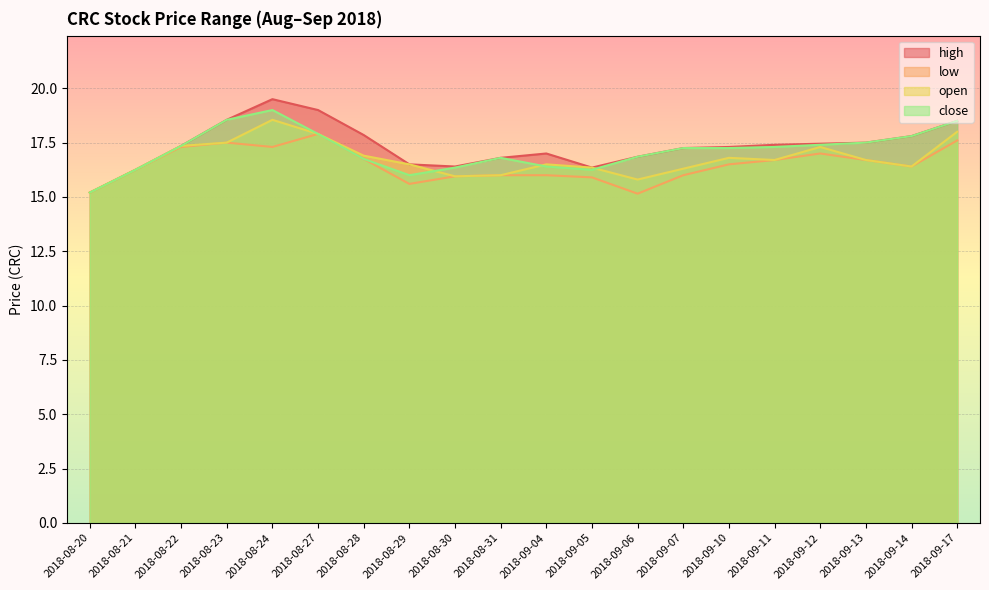

Reading left to right, what are all the values shown in this chart?

high: 2018-08-20=15.2	2018-08-21=16.2	2018-08-22=17.4	2018-08-23=18.6	2018-08-24=19.5	2018-08-27=19.0	2018-08-28=17.9	2018-08-29=16.5	2018-08-30=16.4	2018-08-31=16.8	2018-09-04=17.0	2018-09-05=16.4	2018-09-06=16.9	2018-09-07=17.2	2018-09-10=17.3	2018-09-11=17.4	2018-09-12=17.4	2018-09-13=17.5	2018-09-14=17.8	2018-09-17=18.5
low: 2018-08-20=15.2	2018-08-21=16.2	2018-08-22=17.3	2018-08-23=17.5	2018-08-24=17.3	2018-08-27=17.9	2018-08-28=16.8	2018-08-29=15.6	2018-08-30=15.9	2018-08-31=16.0	2018-09-04=16.0	2018-09-05=15.9	2018-09-06=15.2	2018-09-07=16.0	2018-09-10=16.5	2018-09-11=16.7	2018-09-12=17.0	2018-09-13=16.7	2018-09-14=16.4	2018-09-17=17.6
open: 2018-08-20=15.2	2018-08-21=16.2	2018-08-22=17.4	2018-08-23=17.5	2018-08-24=18.6	2018-08-27=17.9	2018-08-28=16.9	2018-08-29=16.5	2018-08-30=15.9	2018-08-31=16.0	2018-09-04=16.5	2018-09-05=16.4	2018-09-06=15.8	2018-09-07=16.3	2018-09-10=16.8	2018-09-11=16.7	2018-09-12=17.3	2018-09-13=16.7	2018-09-14=16.4	2018-09-17=18.0
close: 2018-08-20=15.2	2018-08-21=16.2	2018-08-22=17.4	2018-08-23=18.6	2018-08-24=19.0	2018-08-27=17.9	2018-08-28=16.8	2018-08-29=16.0	2018-08-30=16.4	2018-08-31=16.8	2018-09-04=16.4	2018-09-05=16.2	2018-09-06=16.9	2018-09-07=17.2	2018-09-10=17.2	2018-09-11=17.3	2018-09-12=17.4	2018-09-13=17.5	2018-09-14=17.8	2018-09-17=18.5